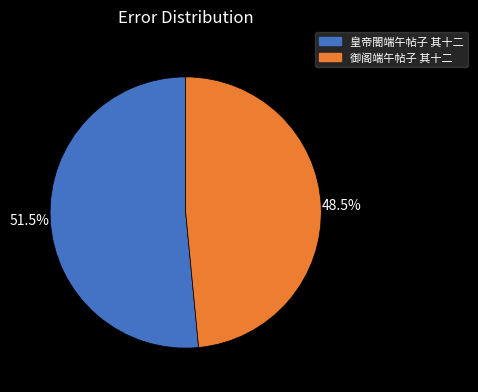

What is the ratio of the value at 皇帝閤端午帖子 其十二 to the value at 御阁端午帖子 其十二?

1.1